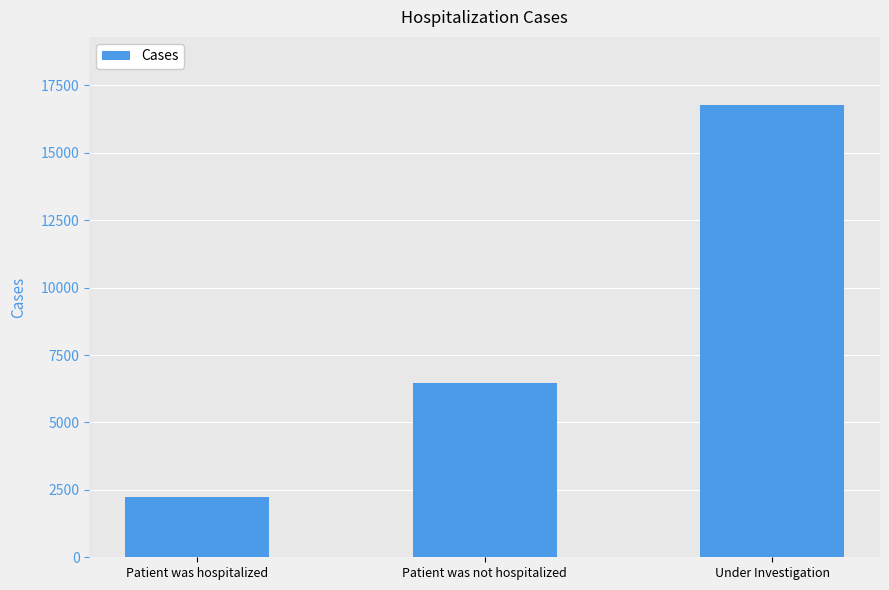

Reading right to left, extract all data points from this chart.

16785	6455	2235